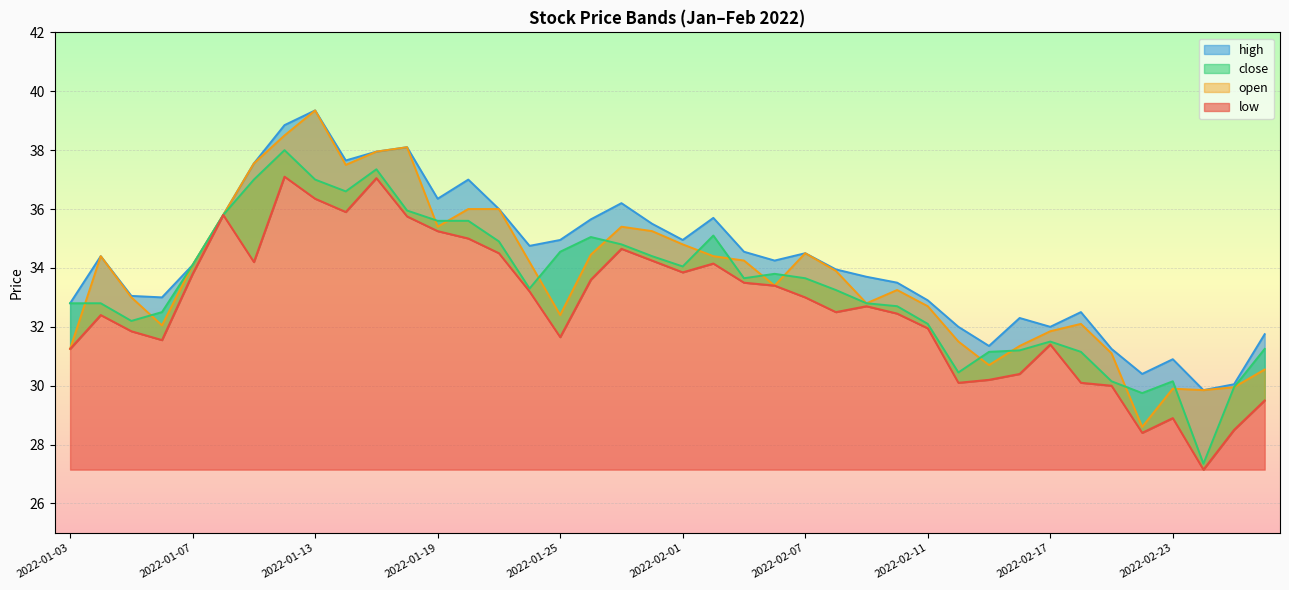

Reading left to right, list all the values displayed in this chart.

low: 2022-01-03=31.2	2022-01-04=32.4	2022-01-05=31.9	2022-01-06=31.6	2022-01-07=33.8	2022-01-10=35.8	2022-01-11=34.2	2022-01-12=37.1	2022-01-13=36.4	2022-01-14=35.9	2022-01-17=37.0	2022-01-18=35.8	2022-01-19=35.2	2022-01-20=35.0	2022-01-21=34.5	2022-01-24=33.2	2022-01-25=31.6	2022-01-27=33.6	2022-01-28=34.6	2022-01-31=34.2	2022-02-01=33.9	2022-02-02=34.1	2022-02-03=33.5	2022-02-04=33.4	2022-02-07=33.0	2022-02-08=32.5	2022-02-09=32.7	2022-02-10=32.5	2022-02-11=31.9	2022-02-14=30.1	2022-02-15=30.2	2022-02-16=30.4	2022-02-17=31.4	2022-02-18=30.1	2022-02-21=30.0	2022-02-22=28.4	2022-02-23=28.9	2022-02-24=27.1	2022-02-25=28.5	2022-02-28=29.5
close: 2022-01-03=32.8	2022-01-04=32.8	2022-01-05=32.2	2022-01-06=32.5	2022-01-07=34.1	2022-01-10=35.8	2022-01-11=37.0	2022-01-12=38.0	2022-01-13=37.0	2022-01-14=36.6	2022-01-17=37.4	2022-01-18=36.0	2022-01-19=35.6	2022-01-20=35.6	2022-01-21=34.9	2022-01-24=33.3	2022-01-25=34.5	2022-01-27=35.0	2022-01-28=34.8	2022-01-31=34.4	2022-02-01=34.0	2022-02-02=35.1	2022-02-03=33.6	2022-02-04=33.8	2022-02-07=33.6	2022-02-08=33.2	2022-02-09=32.8	2022-02-10=32.7	2022-02-11=32.1	2022-02-14=30.4	2022-02-15=31.1	2022-02-16=31.2	2022-02-17=31.5	2022-02-18=31.1	2022-02-21=30.1	2022-02-22=29.8	2022-02-23=30.1	2022-02-24=27.4	2022-02-25=29.9	2022-02-28=31.2
high: 2022-01-03=32.8	2022-01-04=34.4	2022-01-05=33.0	2022-01-06=33.0	2022-01-07=34.1	2022-01-10=35.8	2022-01-11=37.5	2022-01-12=38.9	2022-01-13=39.4	2022-01-14=37.6	2022-01-17=38.0	2022-01-18=38.1	2022-01-19=36.4	2022-01-20=37.0	2022-01-21=36.0	2022-01-24=34.8	2022-01-25=35.0	2022-01-27=35.6	2022-01-28=36.2	2022-01-31=35.5	2022-02-01=35.0	2022-02-02=35.7	2022-02-03=34.5	2022-02-04=34.2	2022-02-07=34.5	2022-02-08=34.0	2022-02-09=33.7	2022-02-10=33.5	2022-02-11=32.9	2022-02-14=32.0	2022-02-15=31.4	2022-02-16=32.3	2022-02-17=32.0	2022-02-18=32.5	2022-02-21=31.2	2022-02-22=30.4	2022-02-23=30.9	2022-02-24=29.9	2022-02-25=30.1	2022-02-28=31.8
open: 2022-01-03=31.2	2022-01-04=34.4	2022-01-05=33.0	2022-01-06=32.0	2022-01-07=34.1	2022-01-10=35.8	2022-01-11=37.5	2022-01-12=38.5	2022-01-13=39.4	2022-01-14=37.5	2022-01-17=38.0	2022-01-18=38.1	2022-01-19=35.4	2022-01-20=36.0	2022-01-21=36.0	2022-01-24=34.2	2022-01-25=32.4	2022-01-27=34.5	2022-01-28=35.4	2022-01-31=35.2	2022-02-01=34.8	2022-02-02=34.4	2022-02-03=34.2	2022-02-04=33.4	2022-02-07=34.5	2022-02-08=33.9	2022-02-09=32.8	2022-02-10=33.2	2022-02-11=32.7	2022-02-14=31.5	2022-02-15=30.7	2022-02-16=31.4	2022-02-17=31.9	2022-02-18=32.1	2022-02-21=31.1	2022-02-22=28.6	2022-02-23=29.9	2022-02-24=29.9	2022-02-25=29.9	2022-02-28=30.6